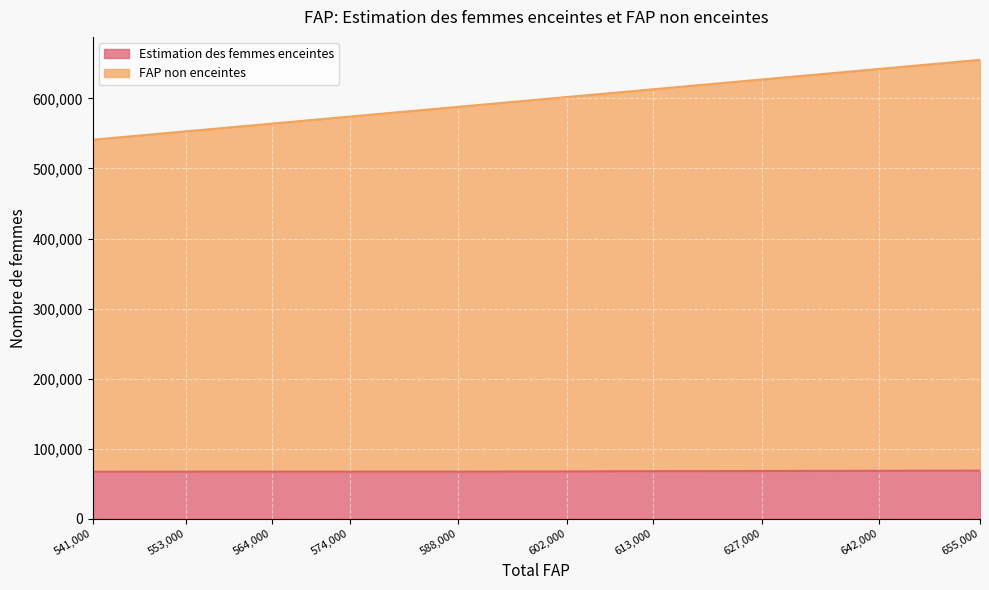

Reading left to right, extract all data points from this chart.

Estimation des femmes enceintes: 541000=67272.0	553000=67370.4	564000=67449.2	574000=67448.7	588000=67399.0	602000=67738.1	613000=68071.7	627000=68344.1	642000=68610.1	655000=68842.1
FAP non enceintes: 541000=541000.0	553000=553000.0	564000=564000.0	574000=574000.0	588000=588000.0	602000=602000.0	613000=613000.0	627000=627000.0	642000=642000.0	655000=655000.0